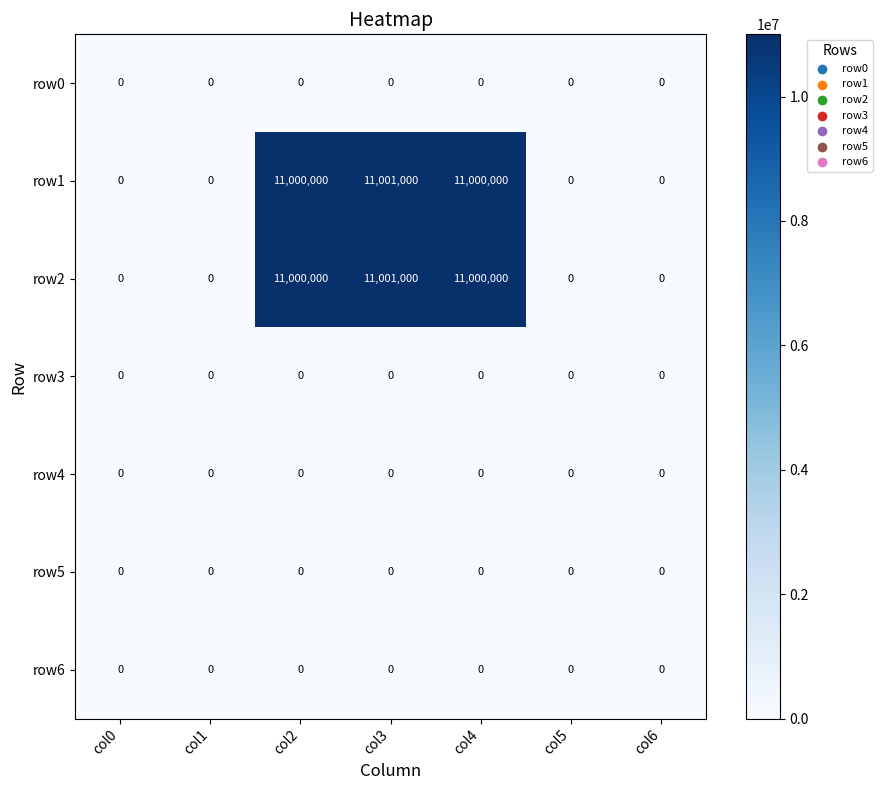

At which category is the sum across all series the highest?

col3